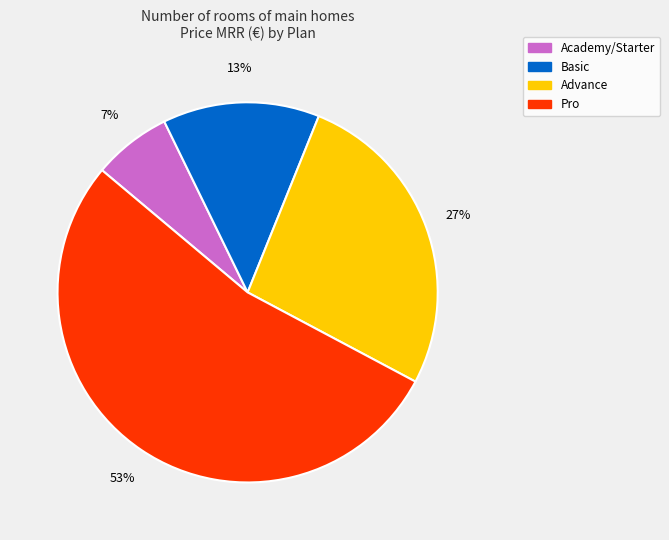

Between Basic and Academy/Starter, which is larger?

Basic